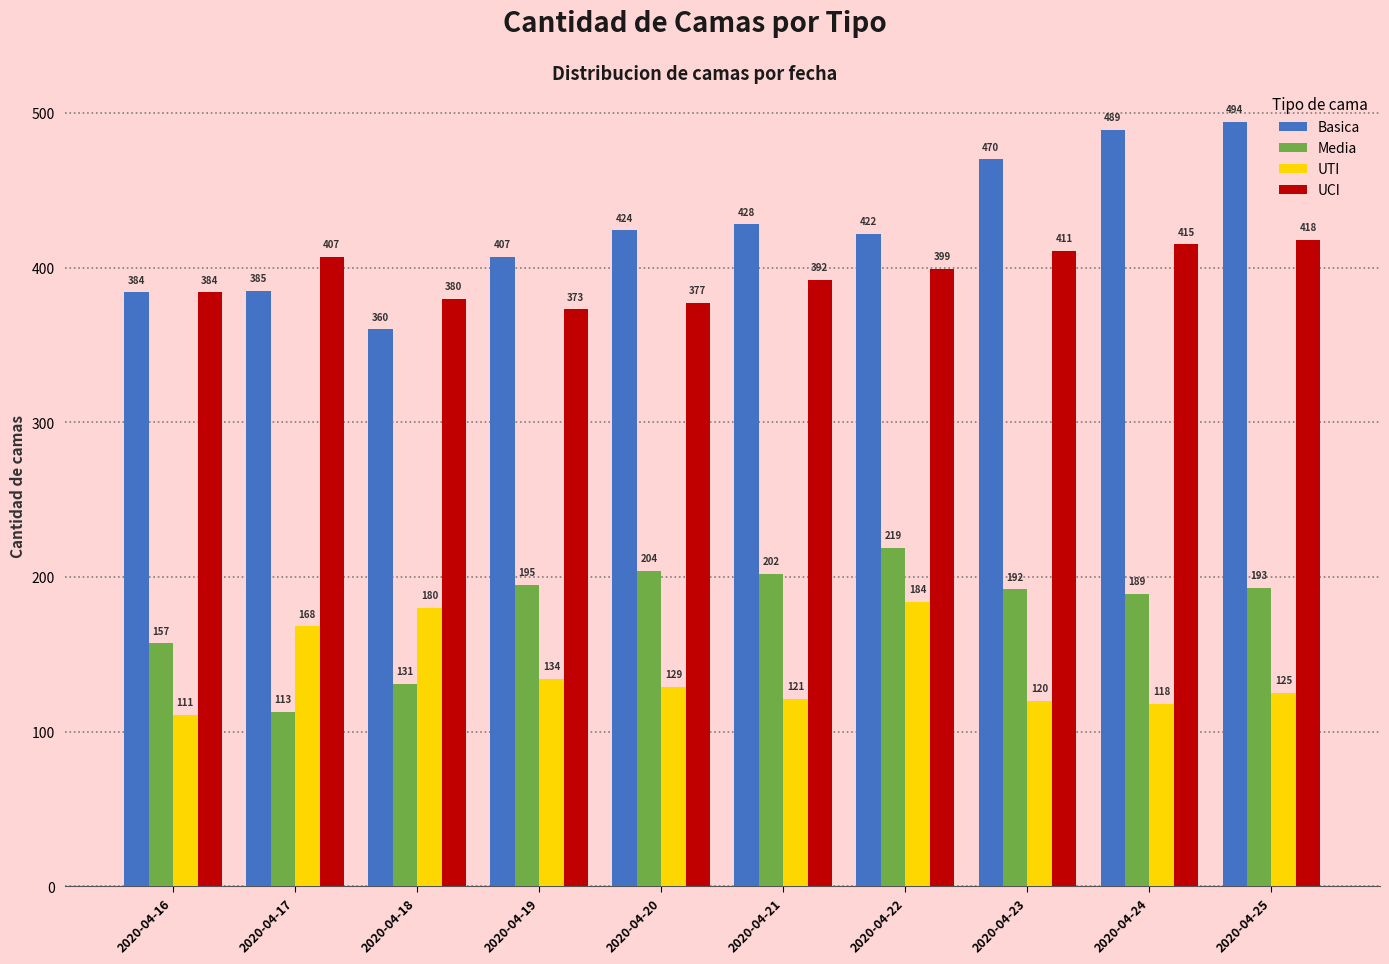

Which series has the largest range (max minus min)?

Basica